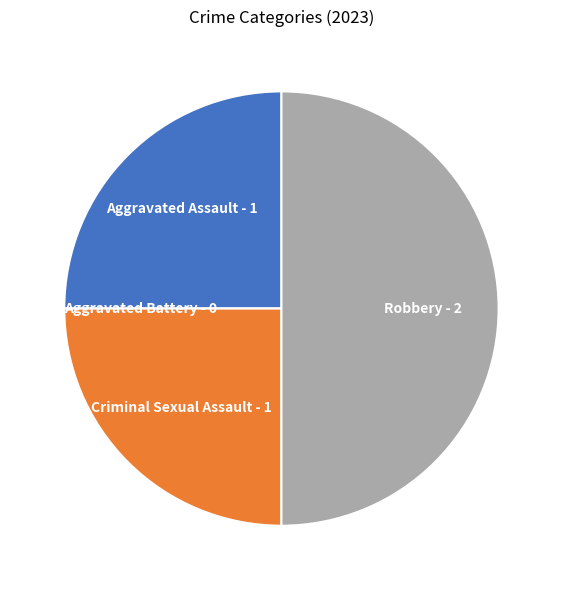

Is it true that Criminal Sexual Assault is 25% of the pie?

True